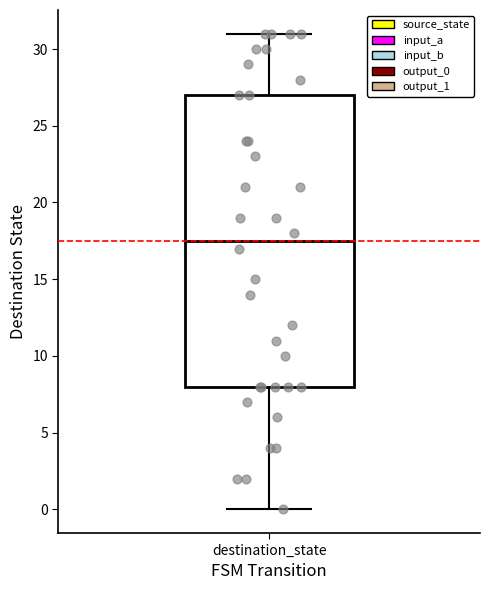

Read this box plot against the y-axis: the position of the median line, the range covered by the box, and the ends of both whiskers. The values are not printed on the chart, so give them approximately, as read against the axis.

median 17.5, box 8.0 to 27.0, whiskers 0.0 to 31.0